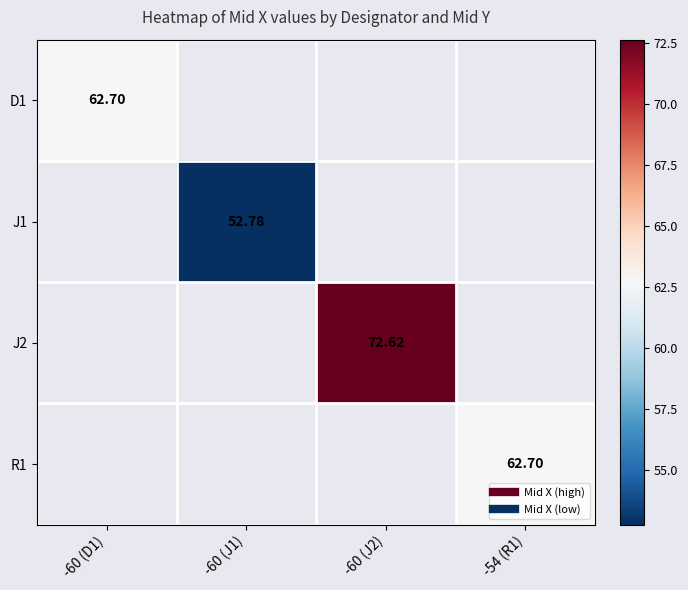

True or false: J1 has a value of 0.0 at -60 (J2).

True